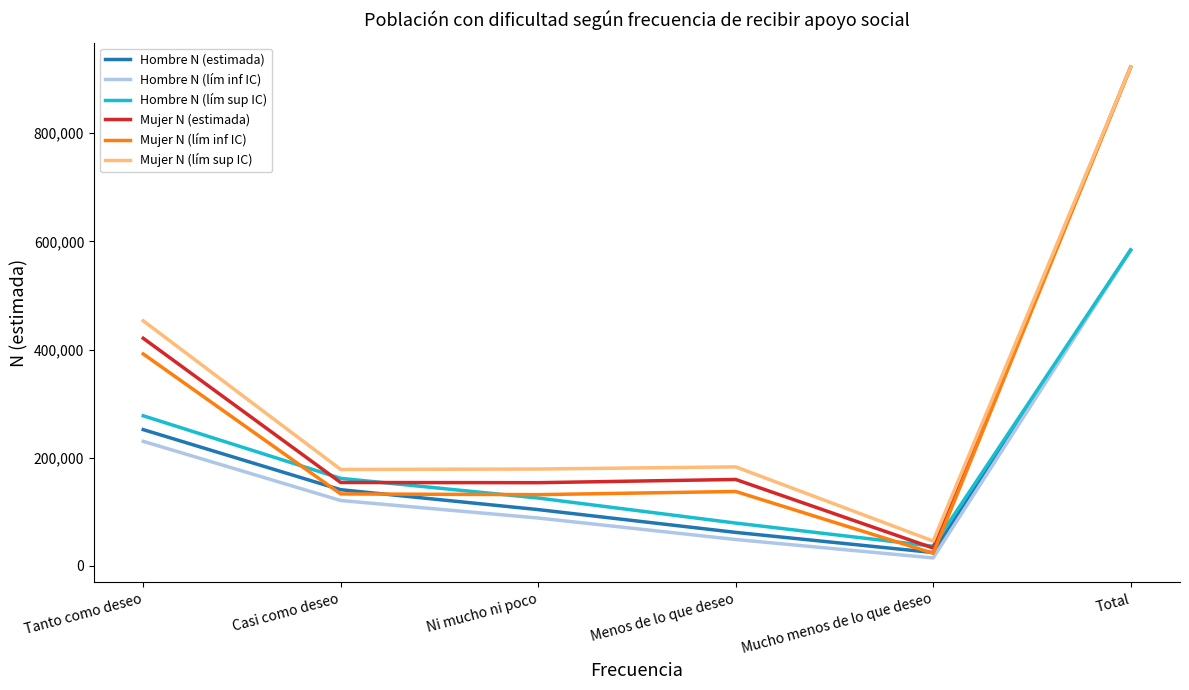

True or false: Mujer N (estimada) and Hombre N (estimada) cross at least once.

False